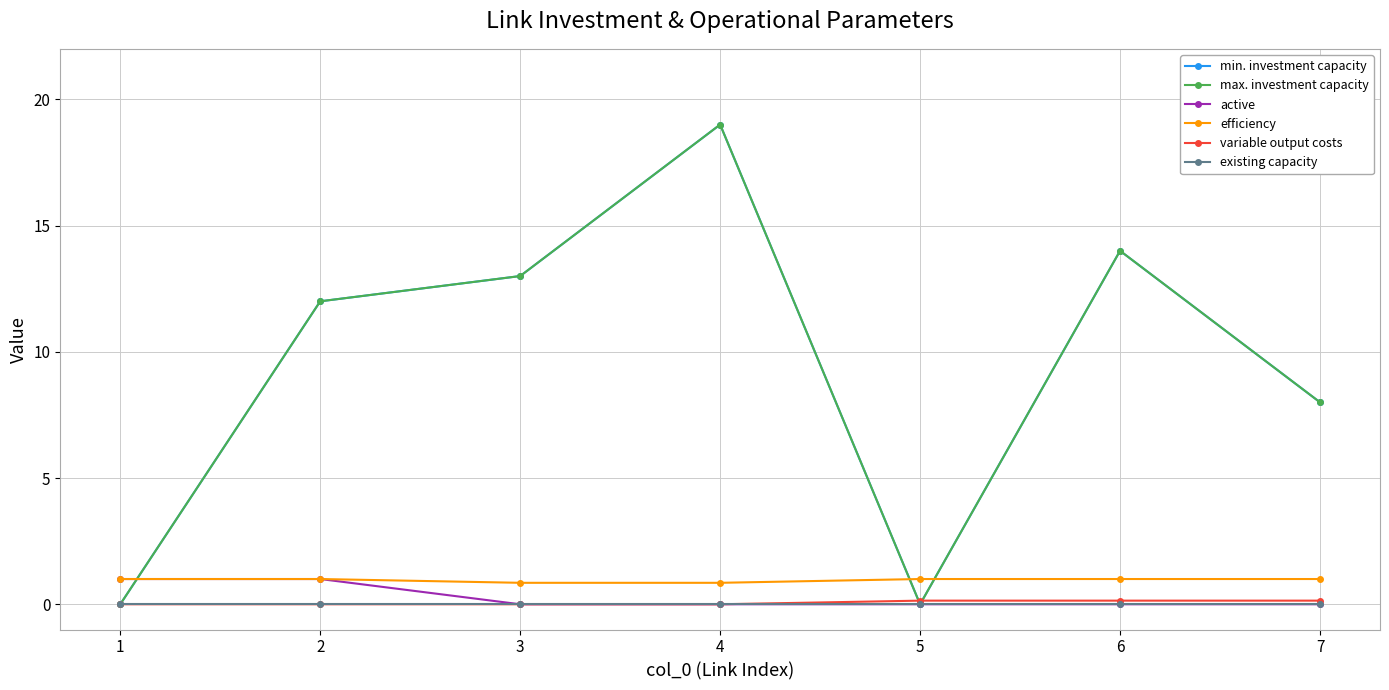

Which category has the lowest value in the variable output costs series?

1